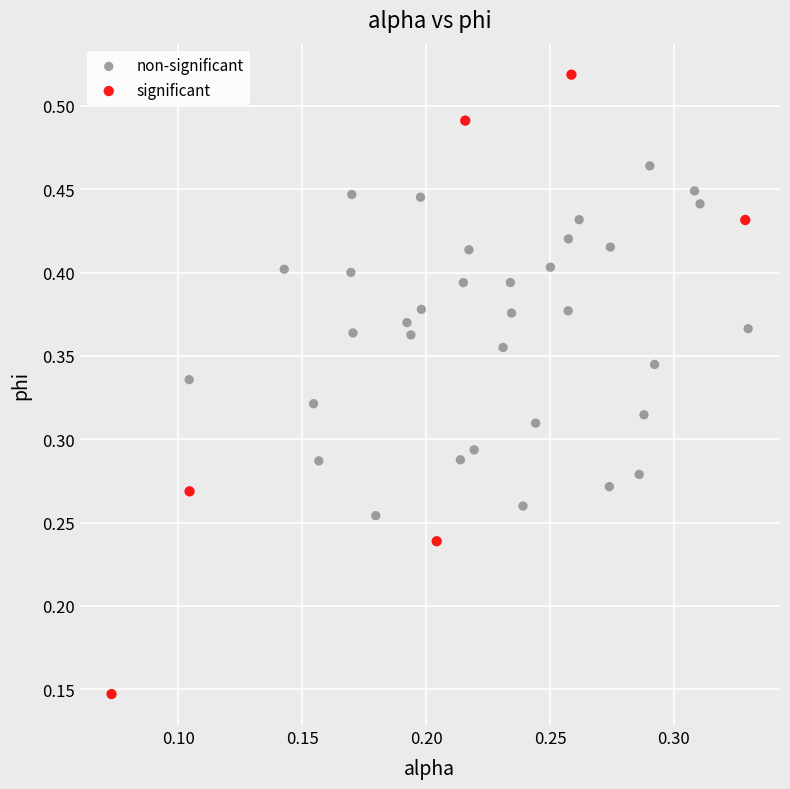

Which series reaches the minimum Y coordinate?

significant